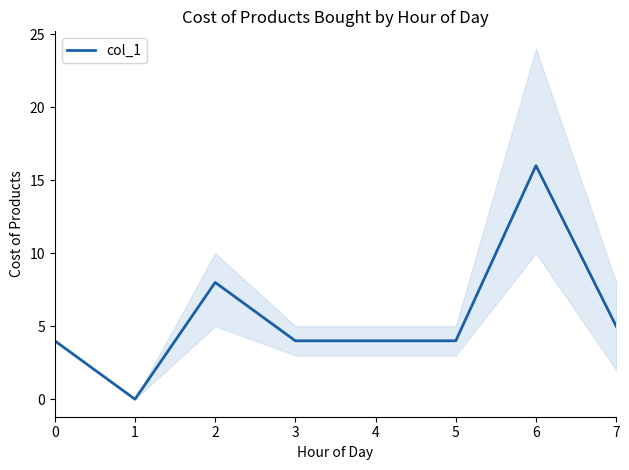

True or false: the data has more than 1 interior local peaks.

True